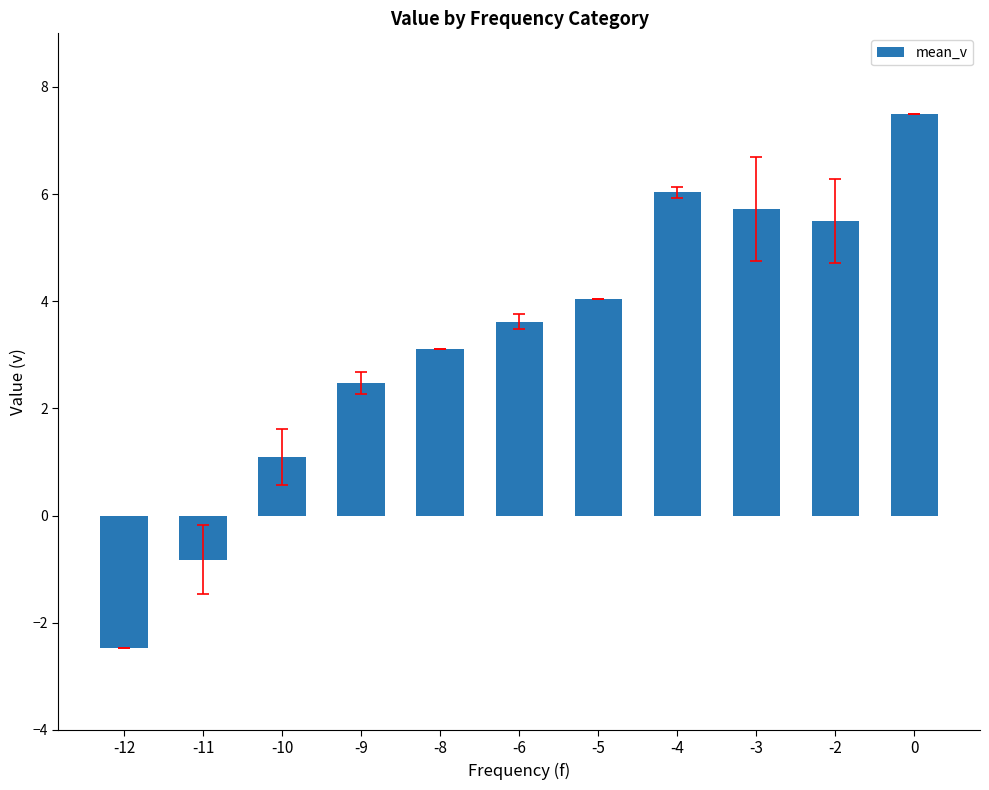

Reading right to left, list all the values displayed in this chart.

0=7.5	-2=5.5	-3=5.7	-4=6.0	-5=4.0	-6=3.6	-8=3.1	-9=2.5	-10=1.1	-11=-0.8	-12=-2.5